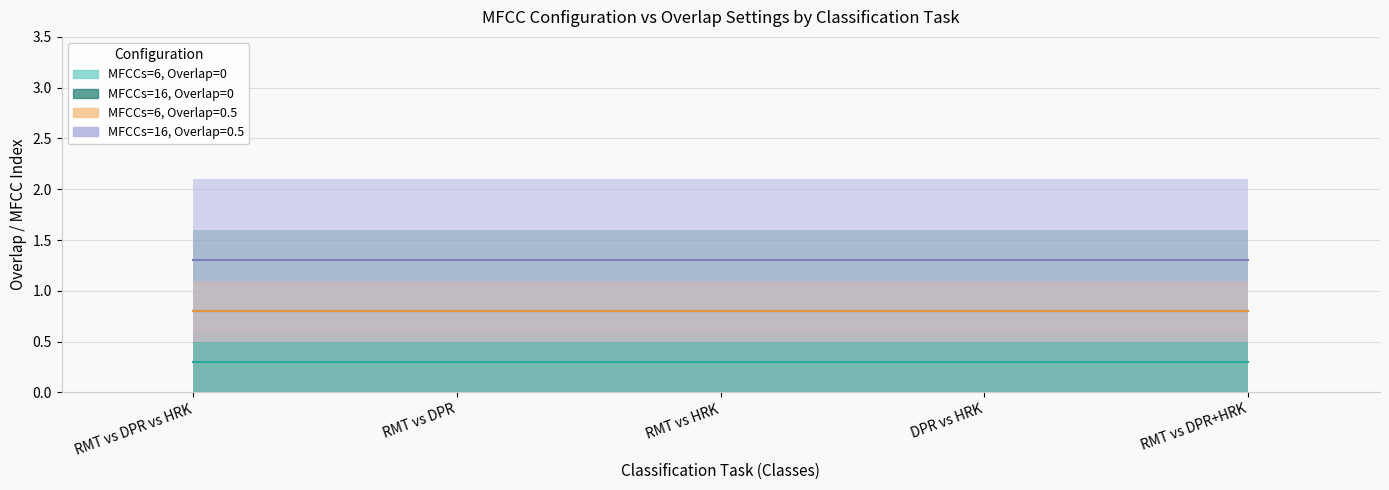

What is the average value of the MFCCs=6, Overlap=0.5 series?

0.5